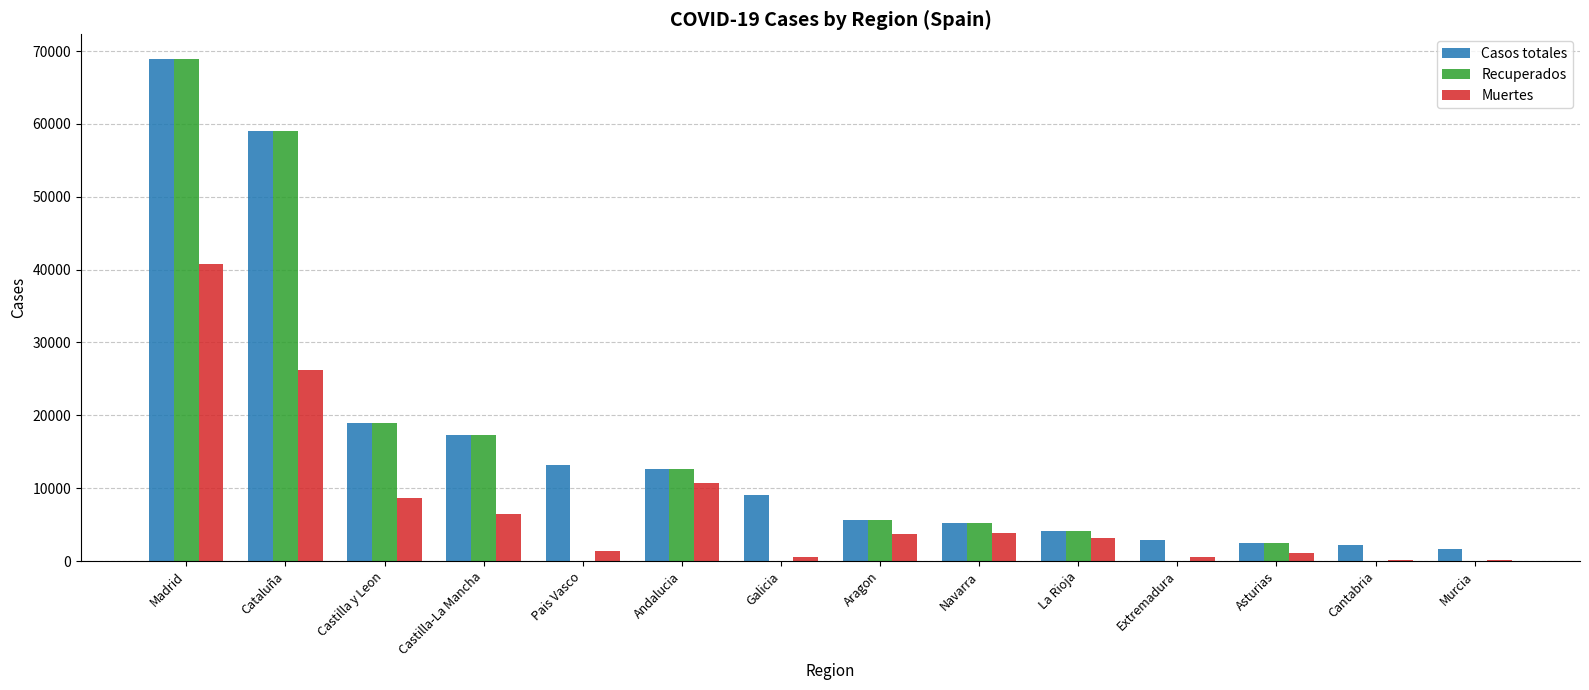

At which category does the chart reach its peak across all series?

Madrid